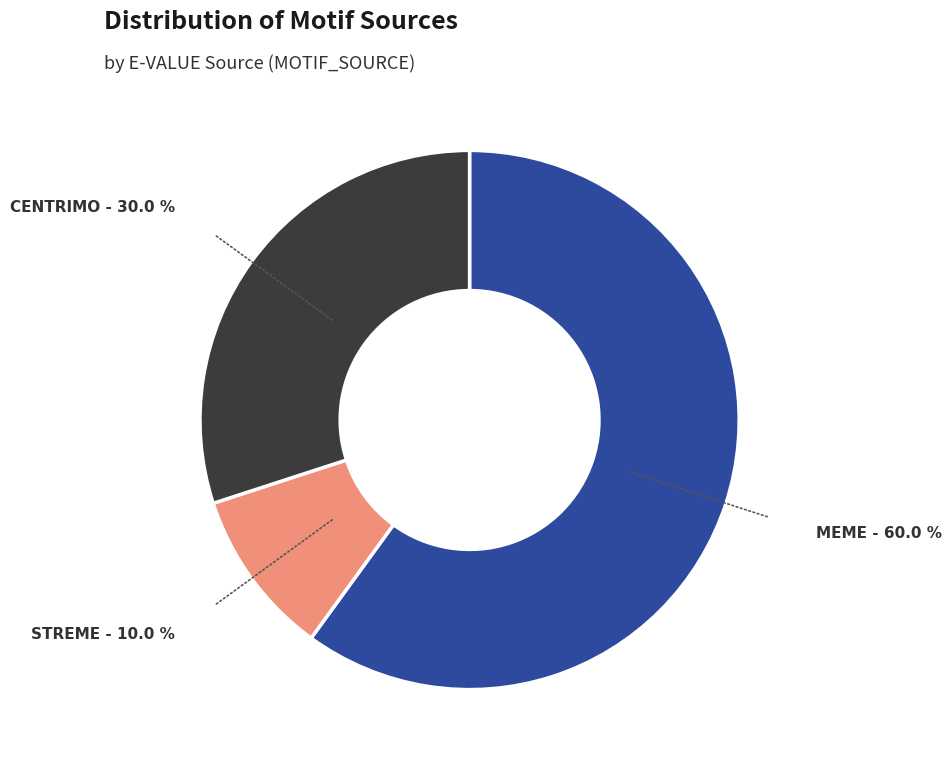

To the nearest percent, what percentage of the pie is STREME?

10%